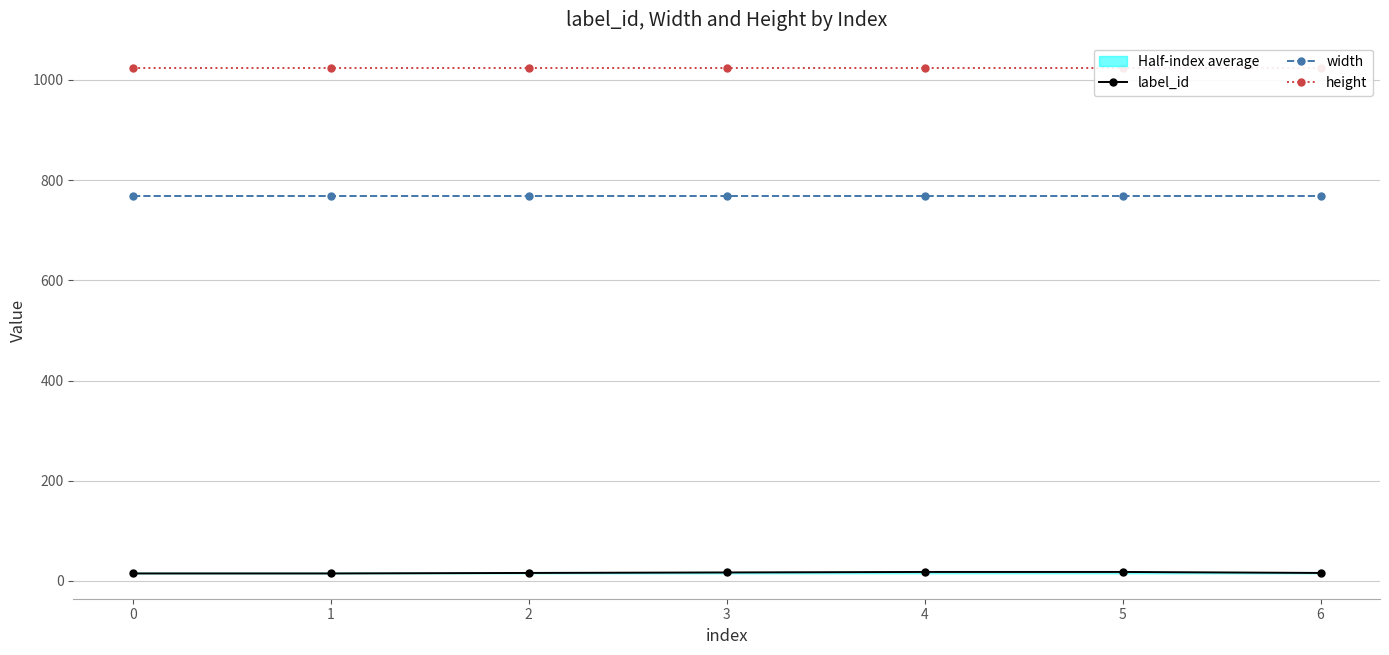

What is the sum of the label_id values at 1 and 3?

32